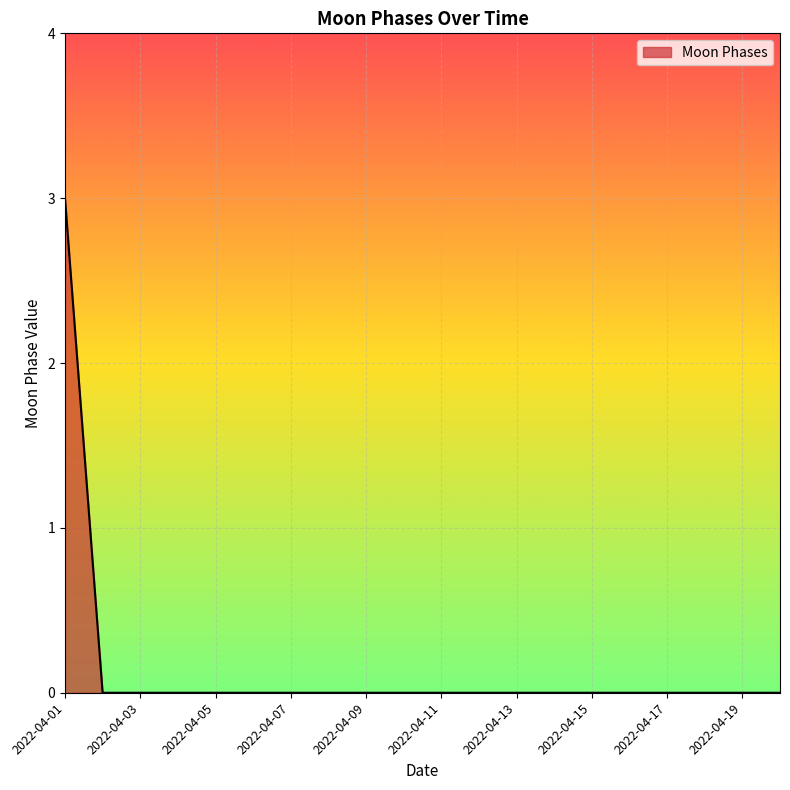

What is the greatest value displayed?

3